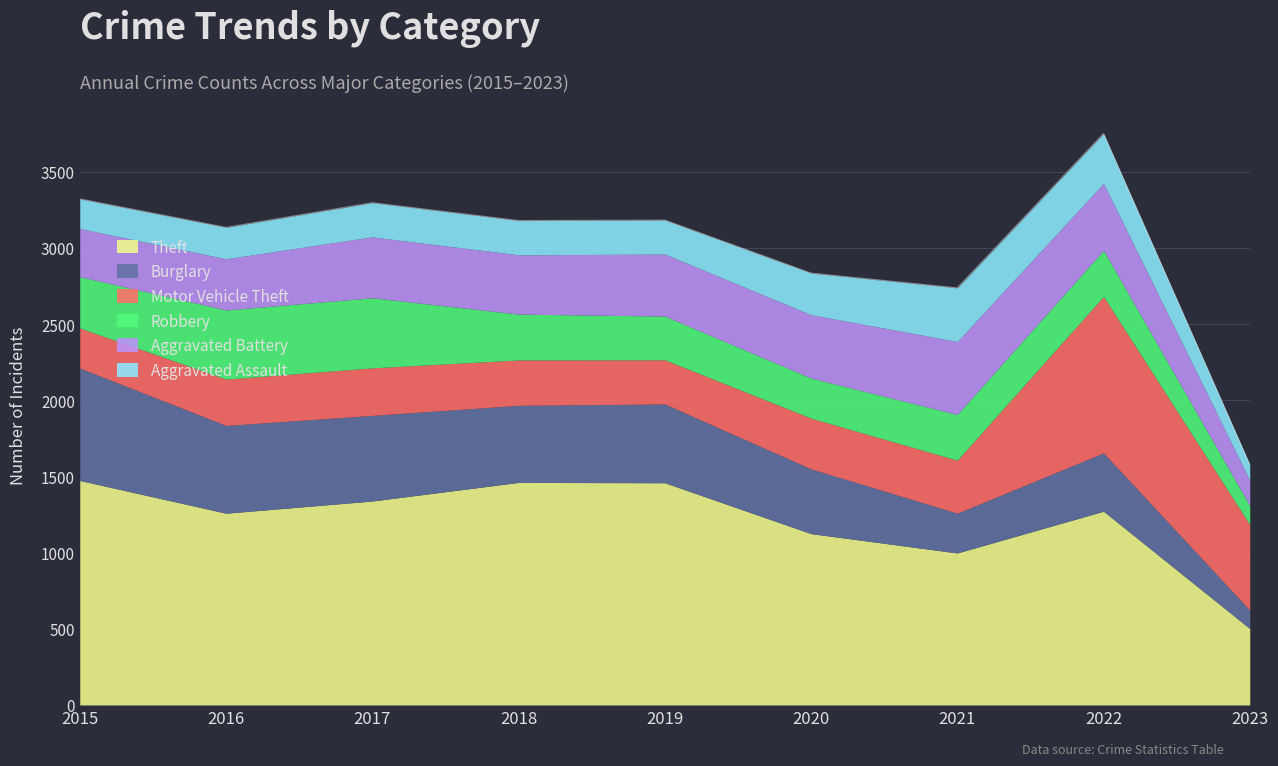

List the labels in order of Motor Vehicle Theft value, smallest first.

2015, 2019, 2018, 2016, 2017, 2020, 2021, 2023, 2022